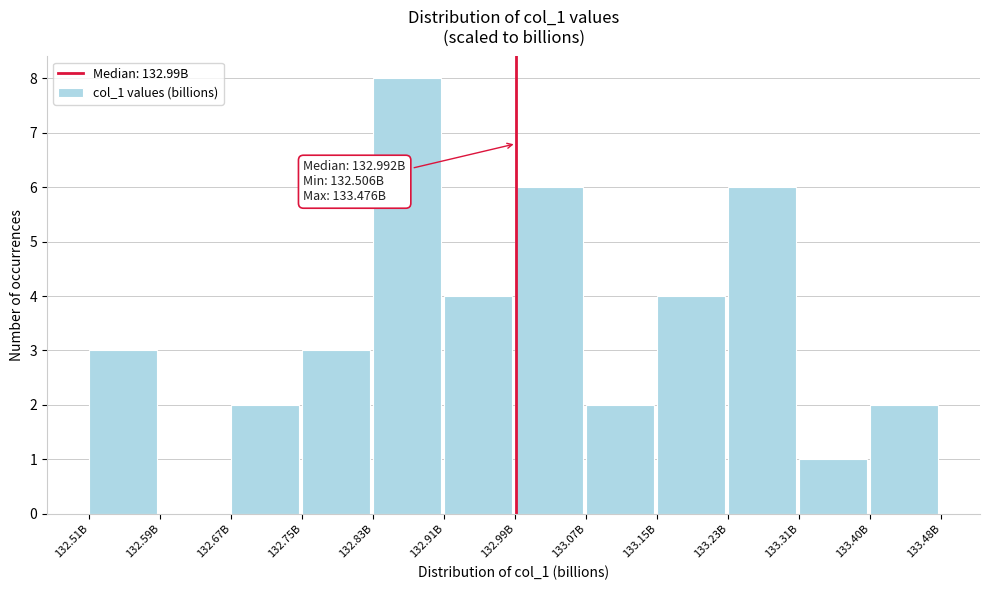

Reading left to right, extract all data points from this chart.

132.51B=3	132.59B=0	132.67B=2	132.75B=3	132.83B=8	132.91B=4	132.99B=6	133.07B=2	133.15B=4	133.23B=6	133.31B=1	133.40B=2